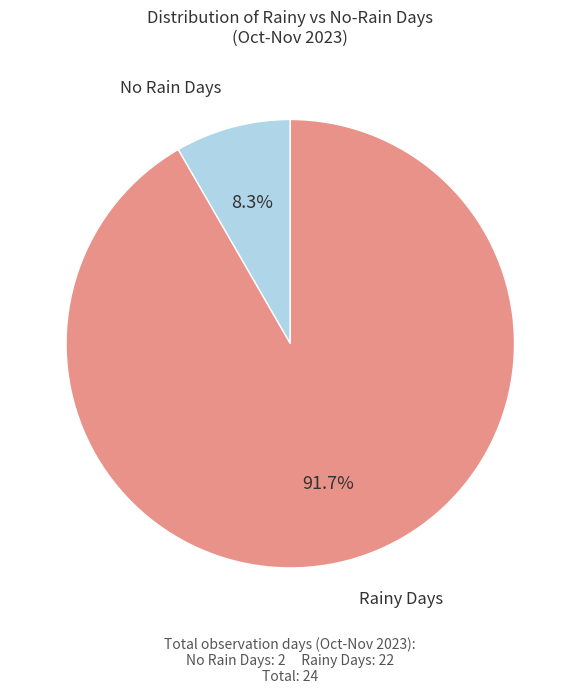

Does any single category account for the majority?

Yes